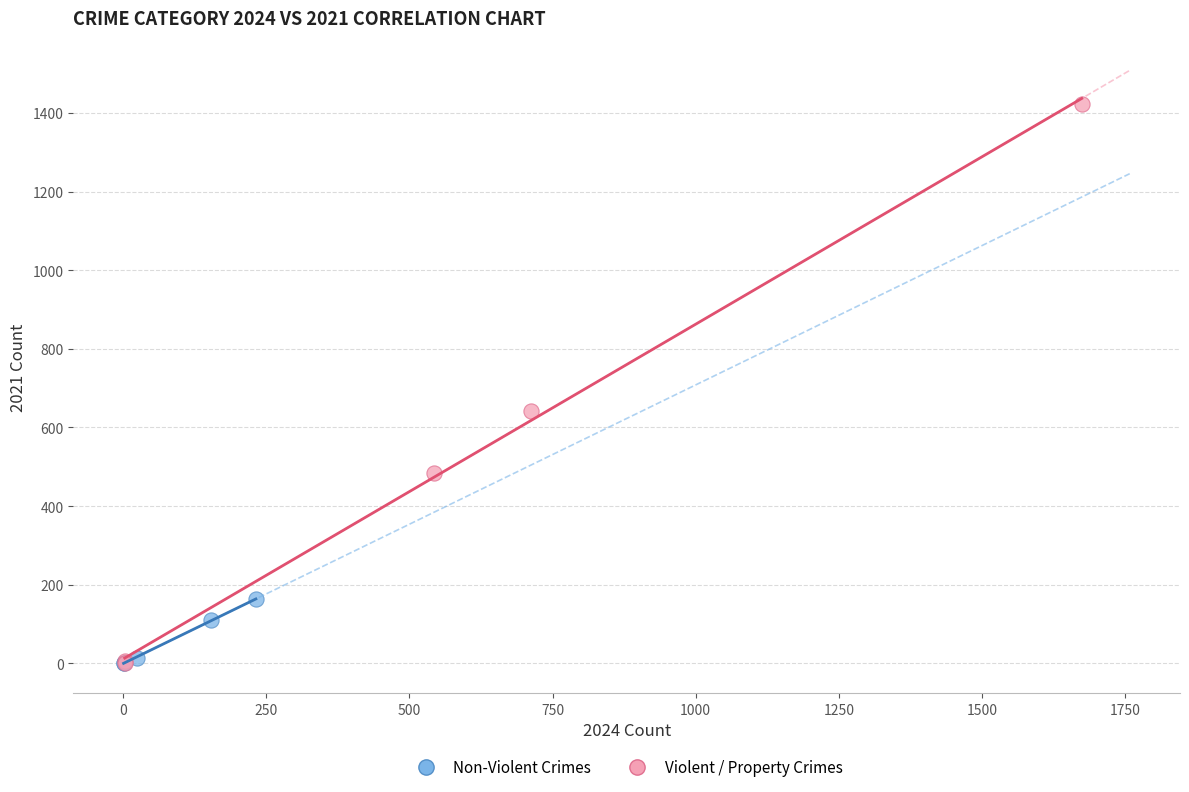

Which series has the largest Y range (max minus min)?

Violent / Property Crimes